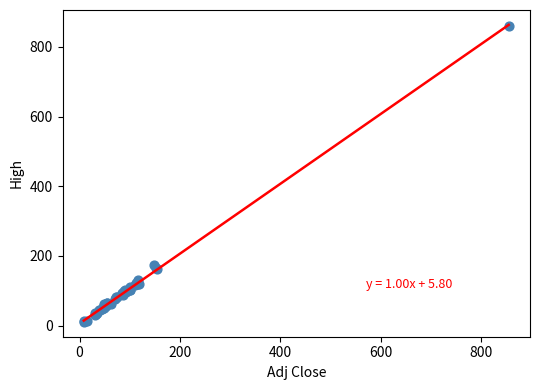

What Y value in the scatter plot is closest to 434?

174.7